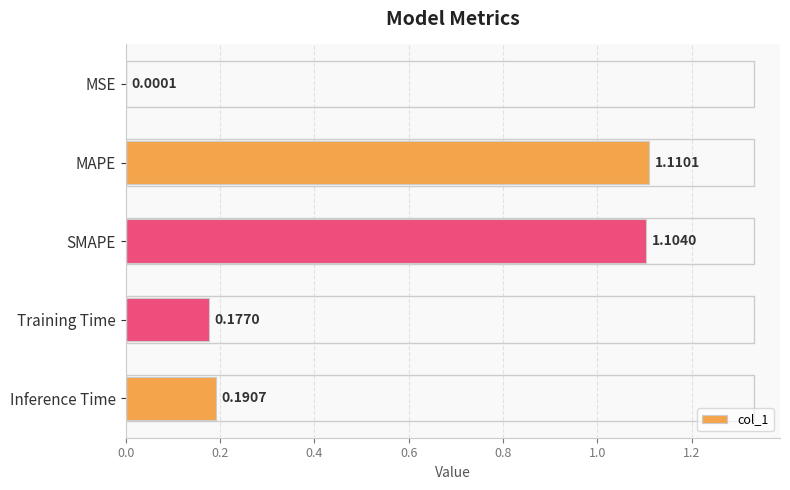

Which category has the highest value across all series?

MAPE